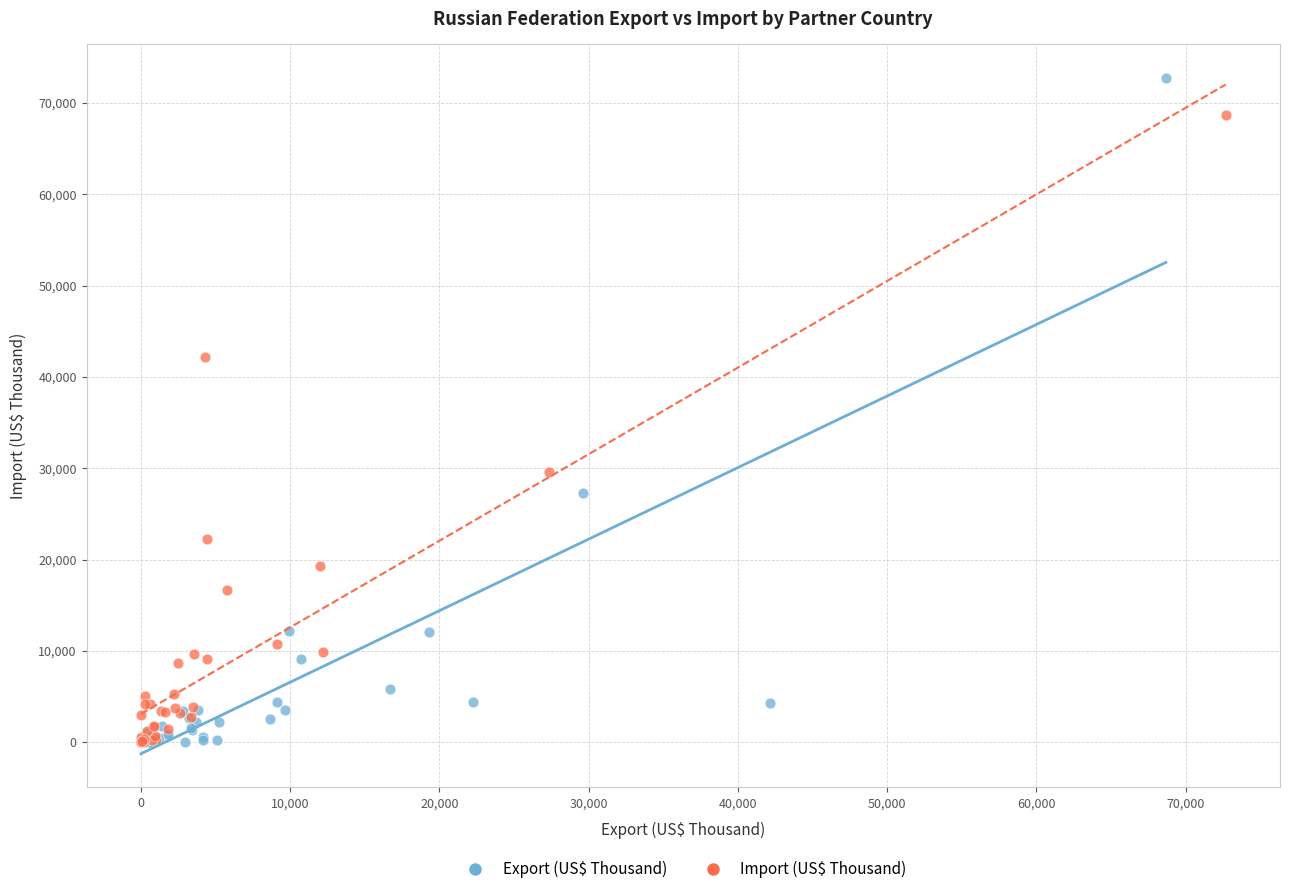

Which series reaches the maximum Y coordinate?

Export (US$ Thousand)